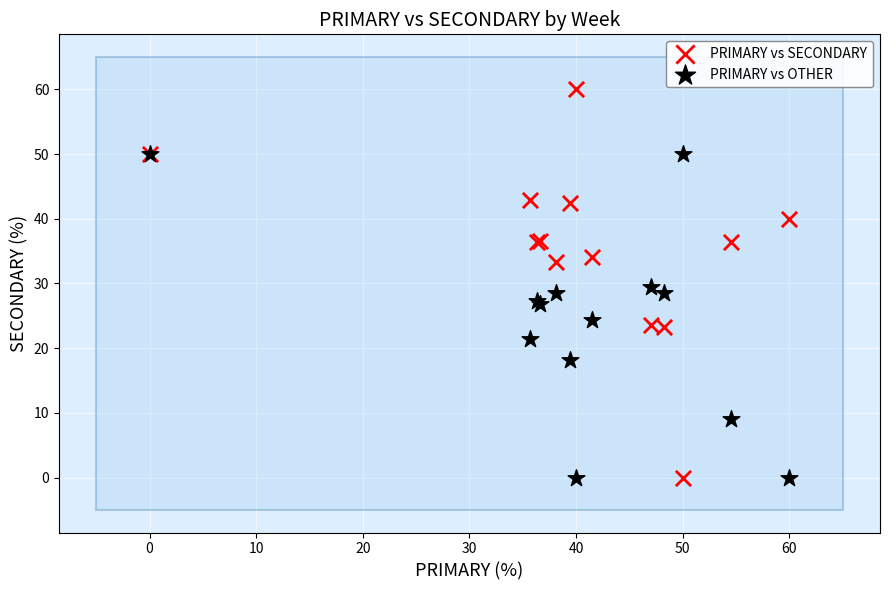

What is the X range (max minus min) for the scatter plot?

60.0